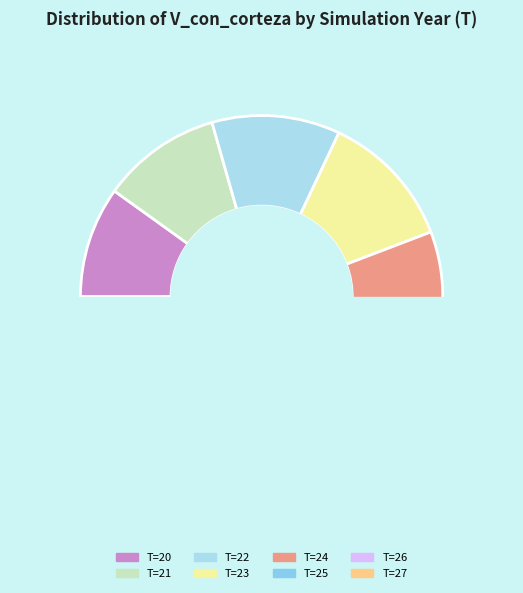

Combined, do 0 and 5 account for over 50%?

No